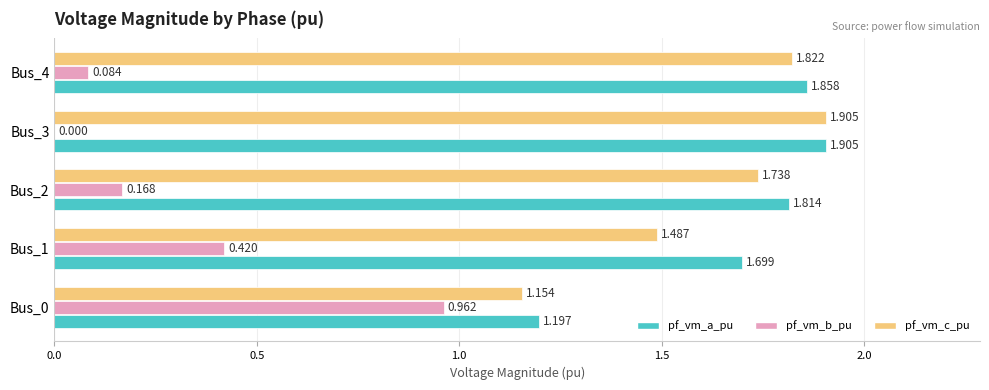

Which series has the largest total across all categories?

pf_vm_a_pu